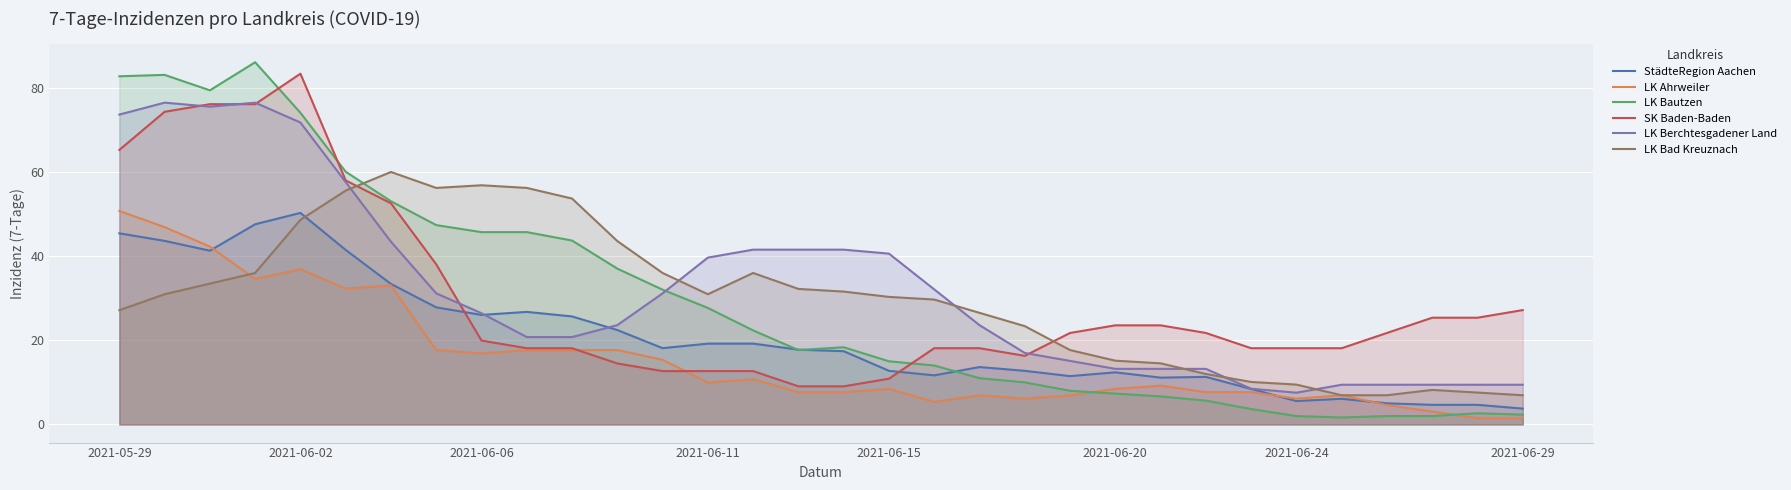

What is the label of the 1st point from the left?

2021-05-29